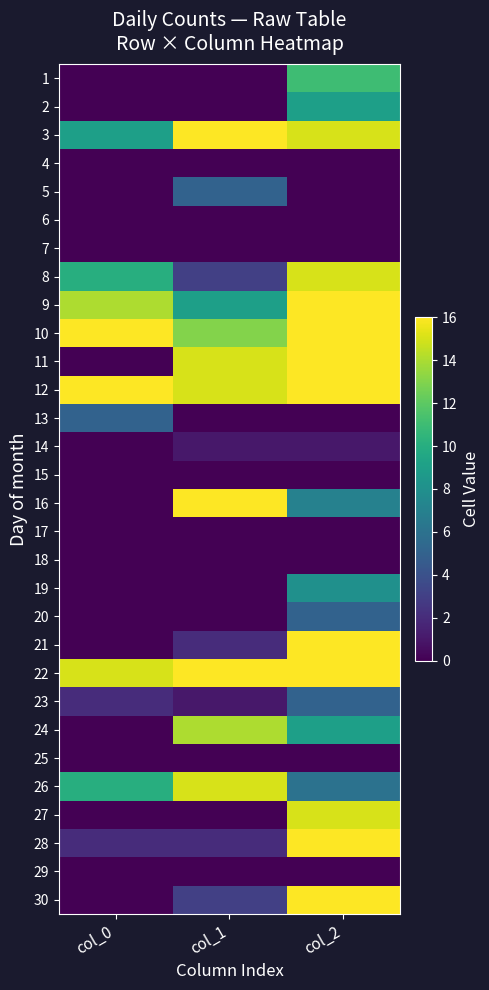

Reading left to right, list all the values displayed in this chart.

1: col_0=0	col_1=0	col_2=11
2: col_0=0	col_1=0	col_2=9
3: col_0=9	col_1=16	col_2=15
4: col_0=0	col_1=0	col_2=0
5: col_0=0	col_1=5	col_2=0
6: col_0=0	col_1=0	col_2=0
7: col_0=0	col_1=0	col_2=0
8: col_0=10	col_1=3	col_2=15
9: col_0=14	col_1=9	col_2=16
10: col_0=16	col_1=13	col_2=16
11: col_0=0	col_1=15	col_2=16
12: col_0=16	col_1=15	col_2=16
13: col_0=5	col_1=0	col_2=0
14: col_0=0	col_1=1	col_2=1
15: col_0=0	col_1=0	col_2=0
16: col_0=0	col_1=16	col_2=7
17: col_0=0	col_1=0	col_2=0
18: col_0=0	col_1=0	col_2=0
19: col_0=0	col_1=0	col_2=8
20: col_0=0	col_1=0	col_2=5
21: col_0=0	col_1=2	col_2=16
22: col_0=15	col_1=16	col_2=16
23: col_0=2	col_1=1	col_2=5
24: col_0=0	col_1=14	col_2=9
25: col_0=0	col_1=0	col_2=0
26: col_0=10	col_1=15	col_2=6
27: col_0=0	col_1=0	col_2=15
28: col_0=2	col_1=2	col_2=16
29: col_0=0	col_1=0	col_2=0
30: col_0=0	col_1=3	col_2=16